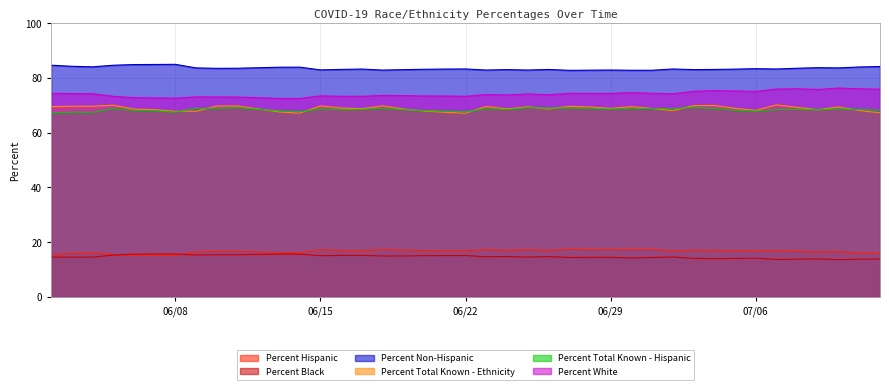

The Percent Total Known - Hispanic series shows 68.9 at 06/28/2020. True or false?

True